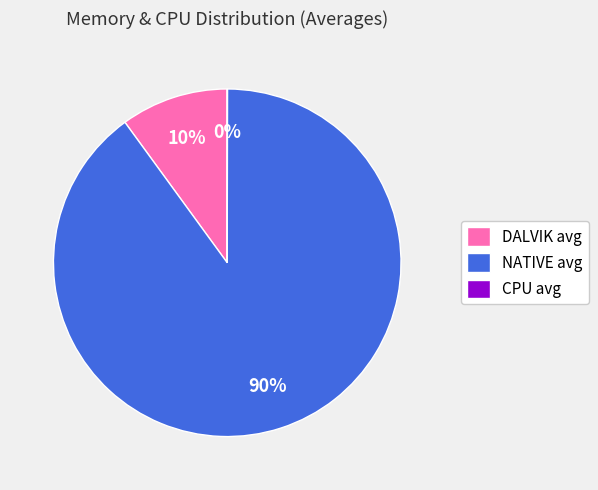

Does any single category account for the majority?

Yes